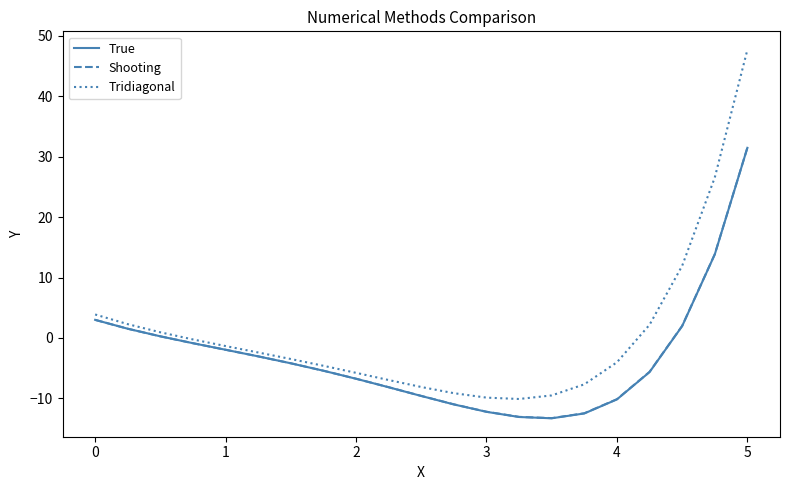

Which series has the largest range (max minus min)?

Tridiagonal